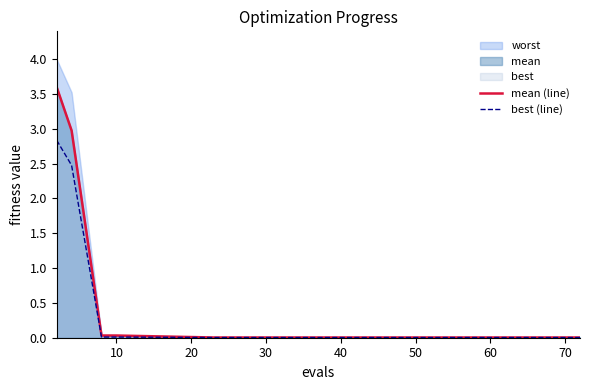

Is it true that mean (line) equals 0.0 at 10?

True